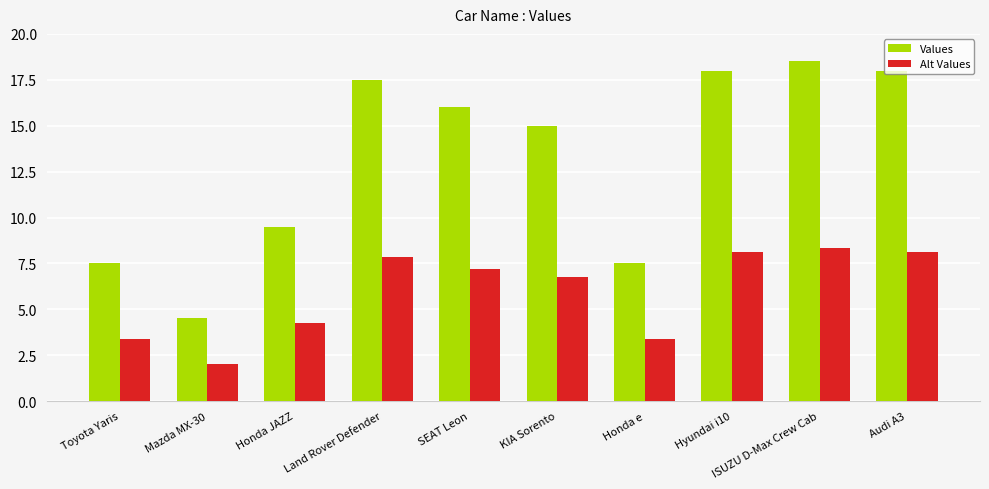

At which label does Alt Values reach its minimum?

Mazda MX-30